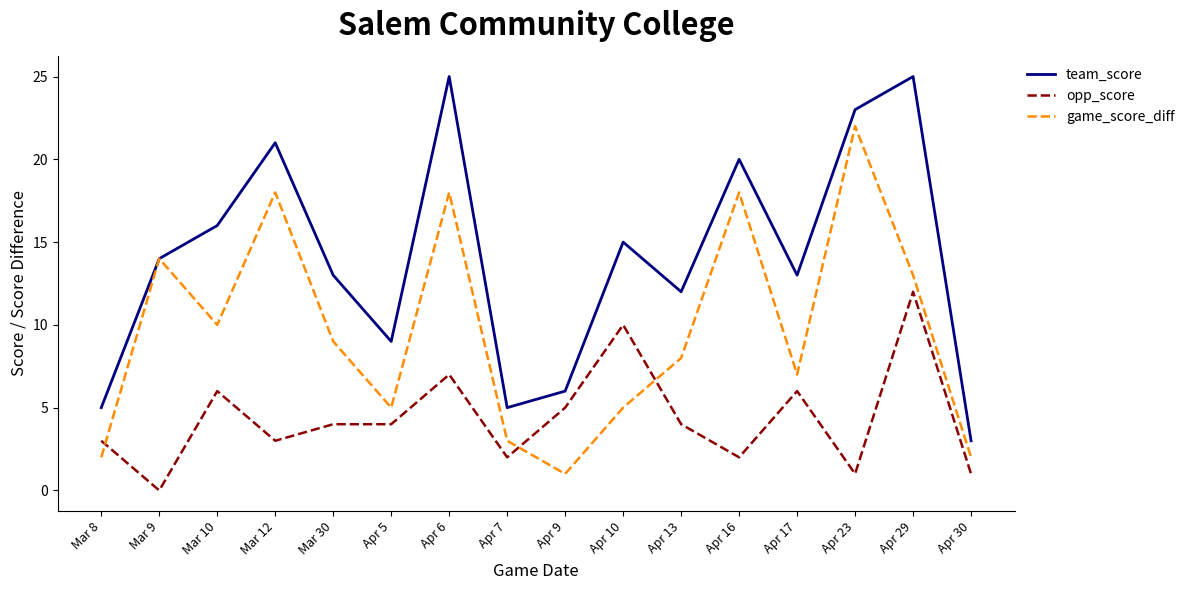

The team_score series shows 1 at Apr 30. True or false?

False